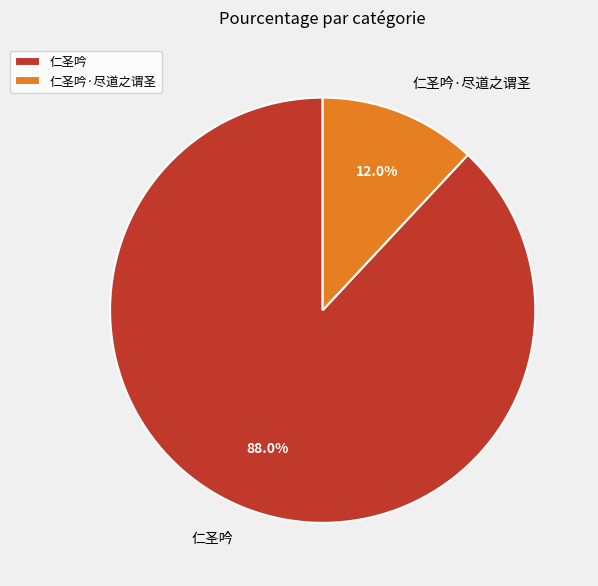

Is it true that 仁圣吟 is 80% of the pie?

False